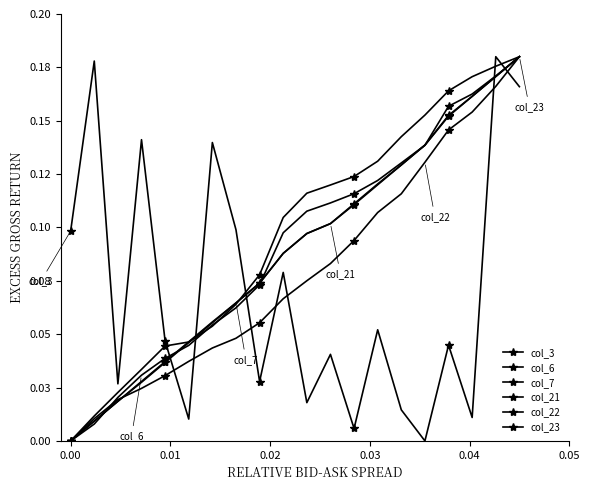

Does the chart have visible grid lines?

No